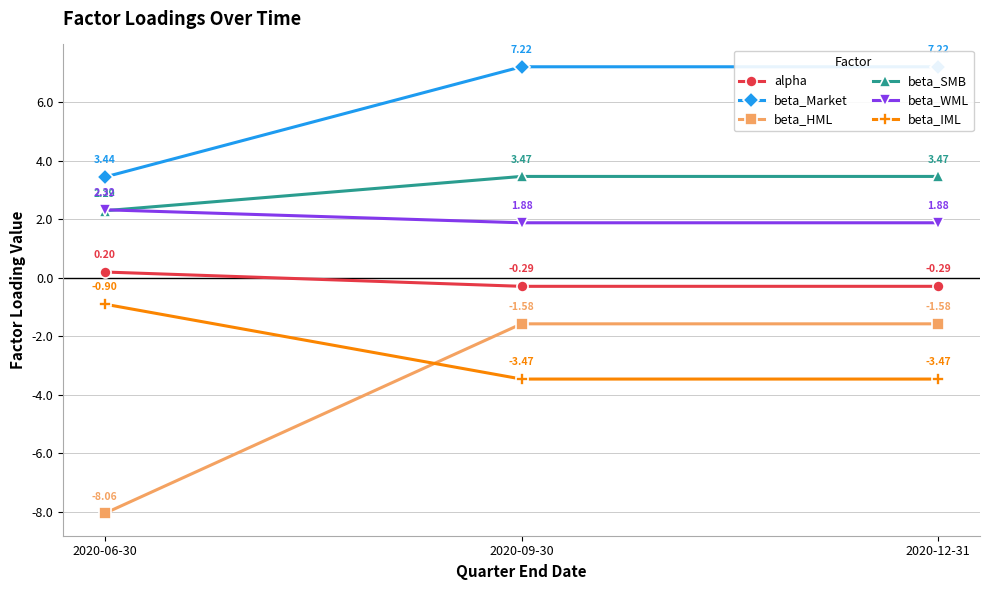

Which series has the widest spread of values?

beta_HML